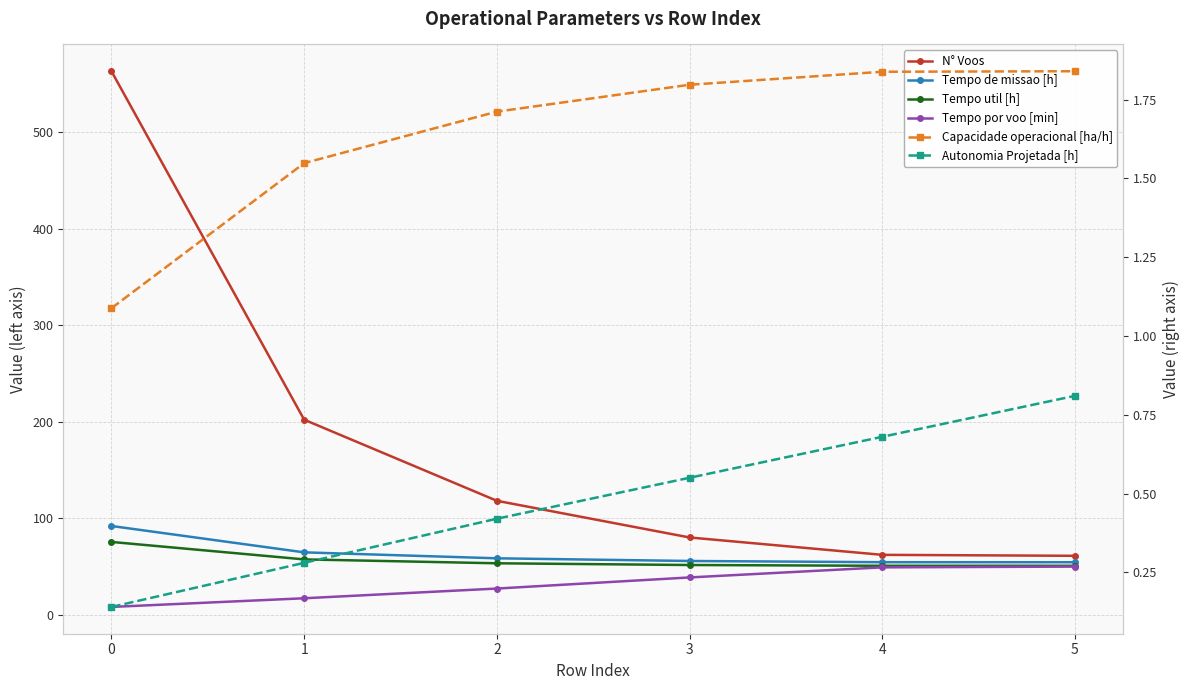

Which series has the widest spread of values?

N° Voos